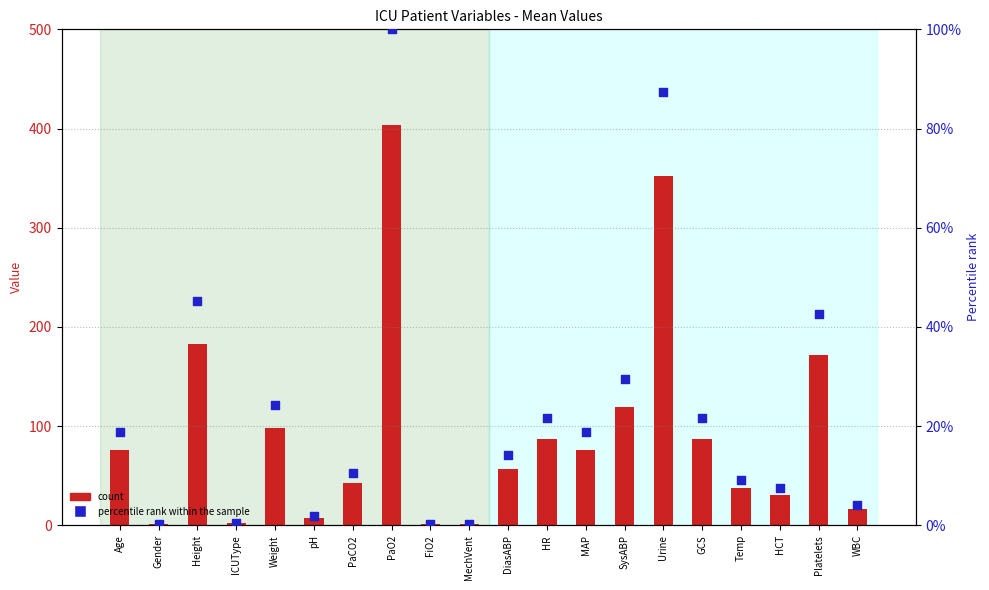

Which series has the largest total across all categories?

Mean Value